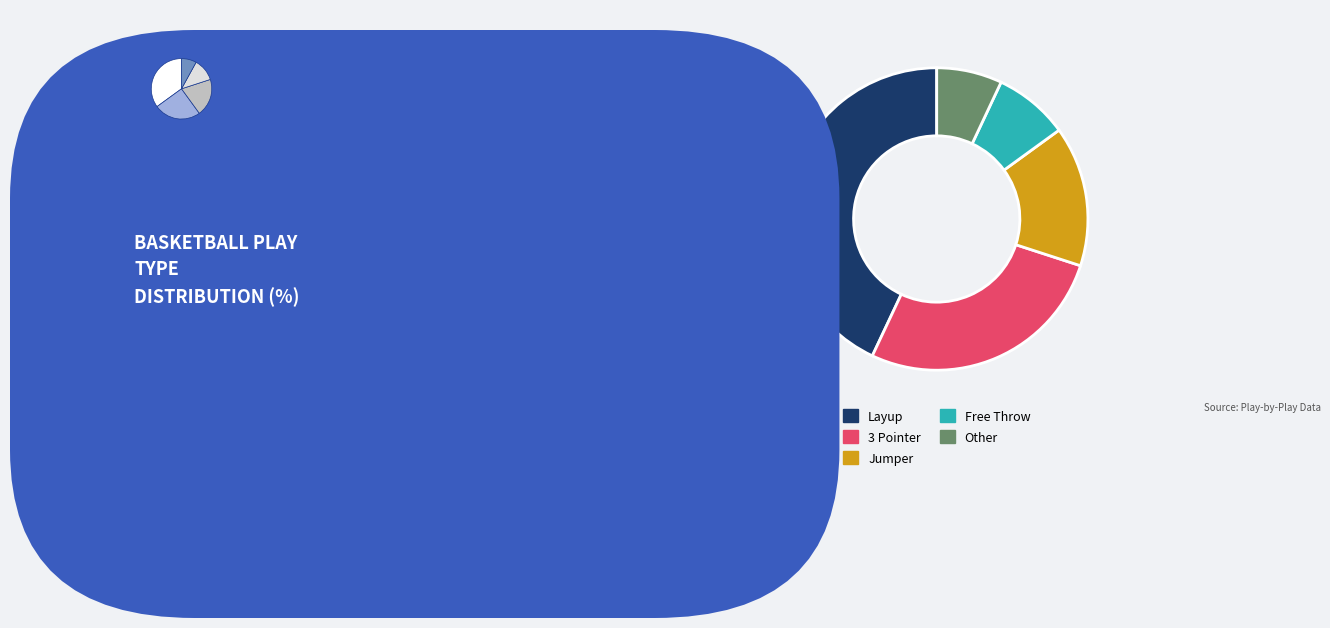

To the nearest percent, what is the difference between the largest and smallest slice percentages?

36%